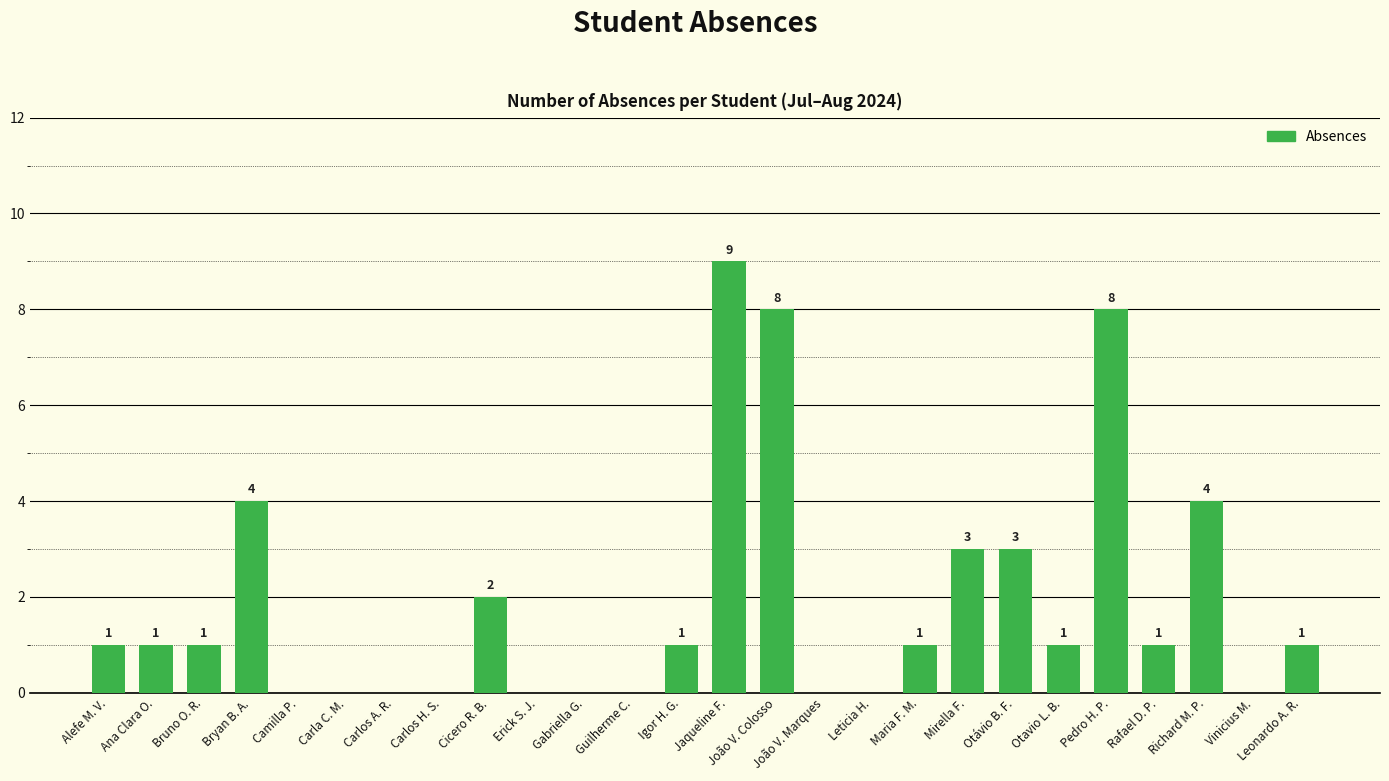

What is the average value?

2